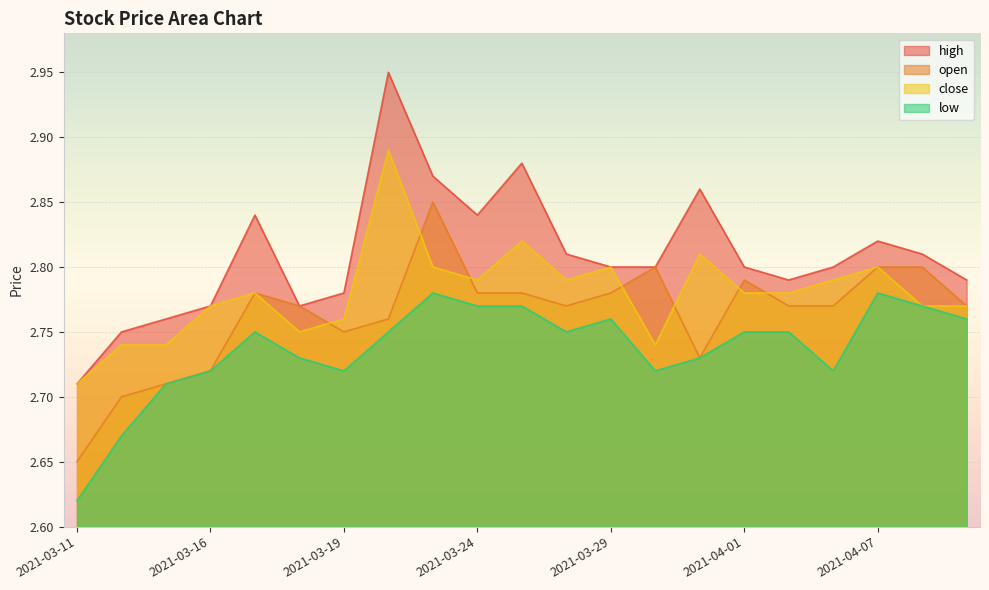

What is the value of the high point at the 4th from the left?

2.8